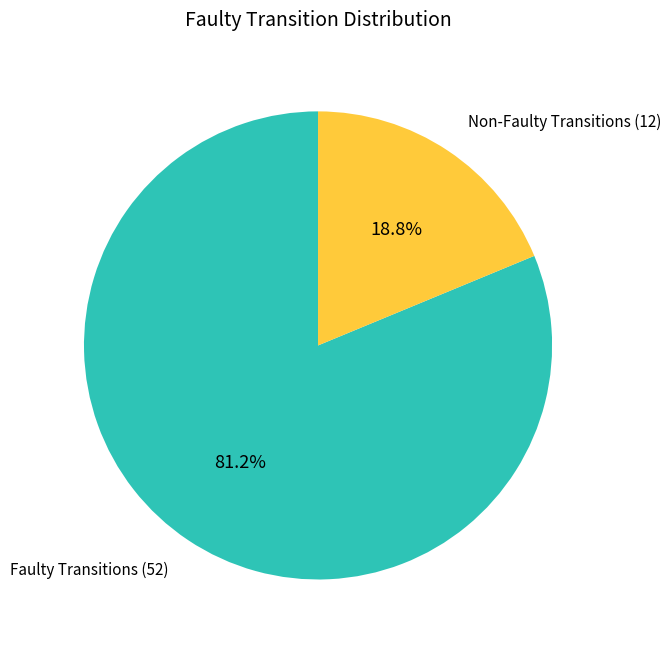

Rank the categories by value from lowest to highest.

Non-Faulty Transitions (12), Faulty Transitions (52)